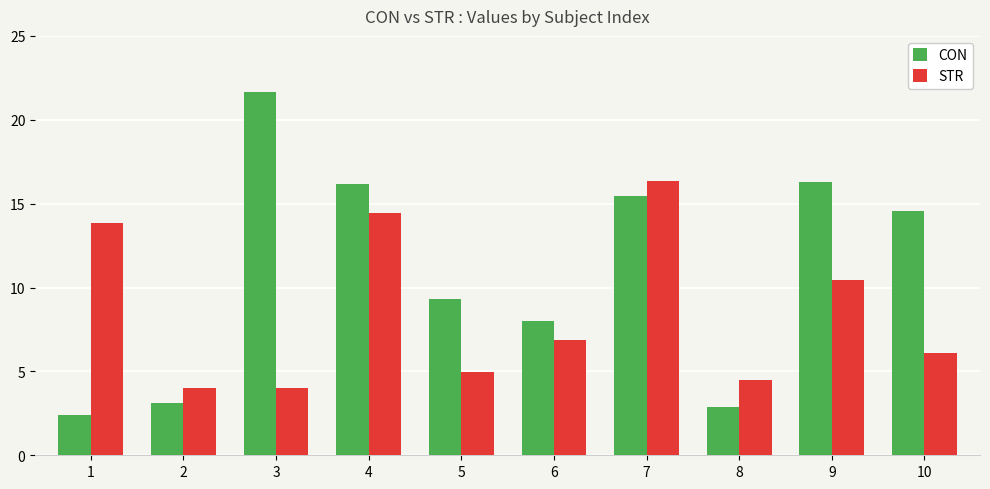

Are the bars horizontal?

No